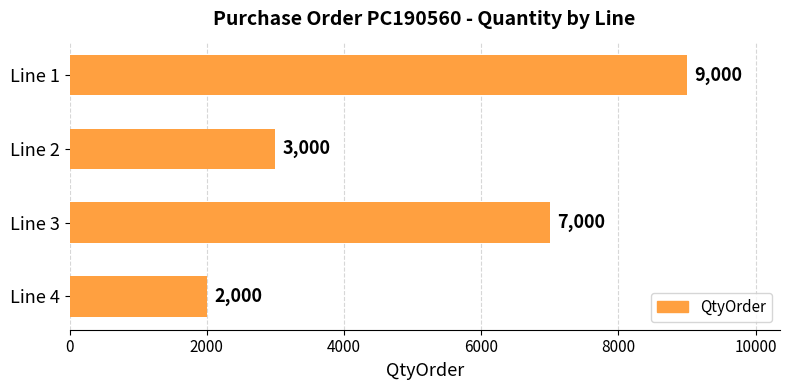

Count the number of categories in the chart.

4